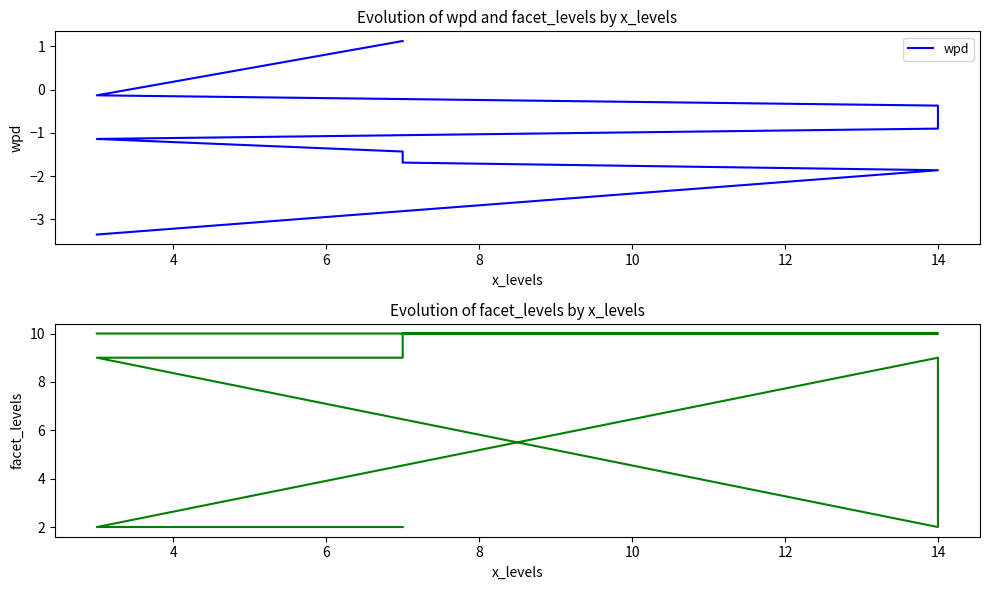

What is the label of the 7th point from the left?

14